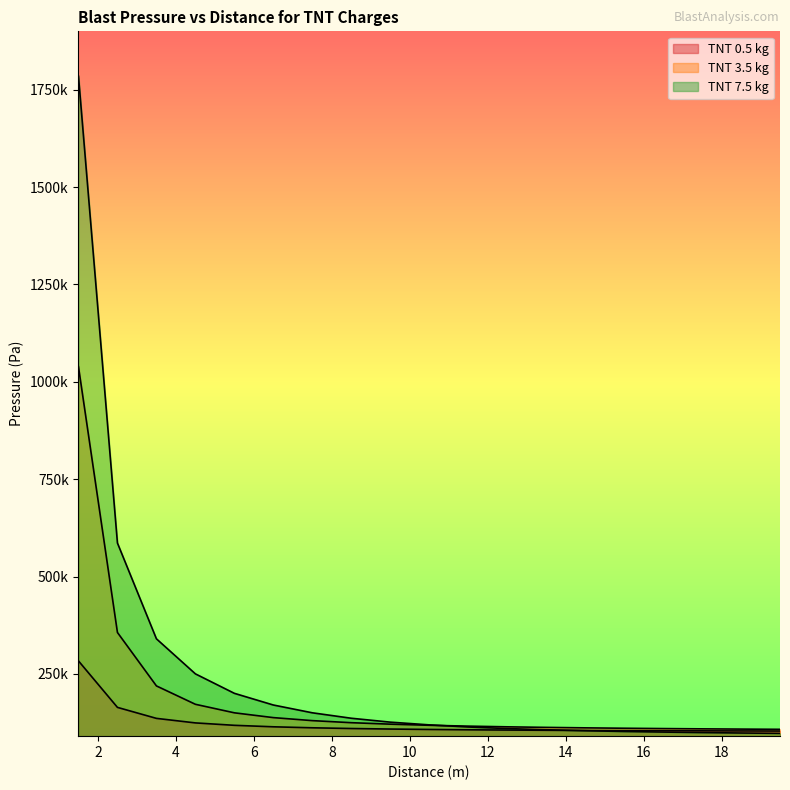

What is the label of the 17th point from the left?

17.5